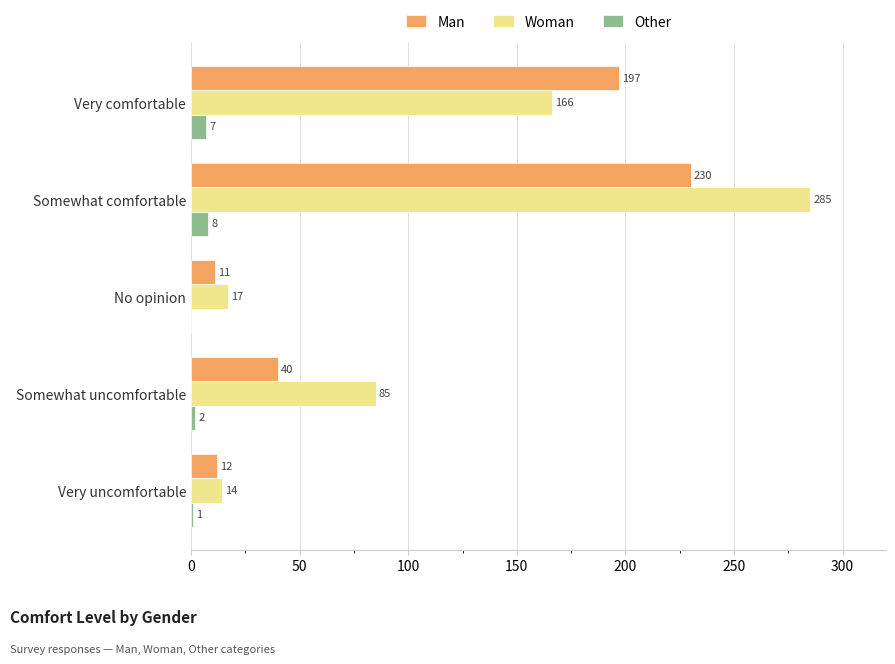

What is the total value across all series at Very comfortable?

370